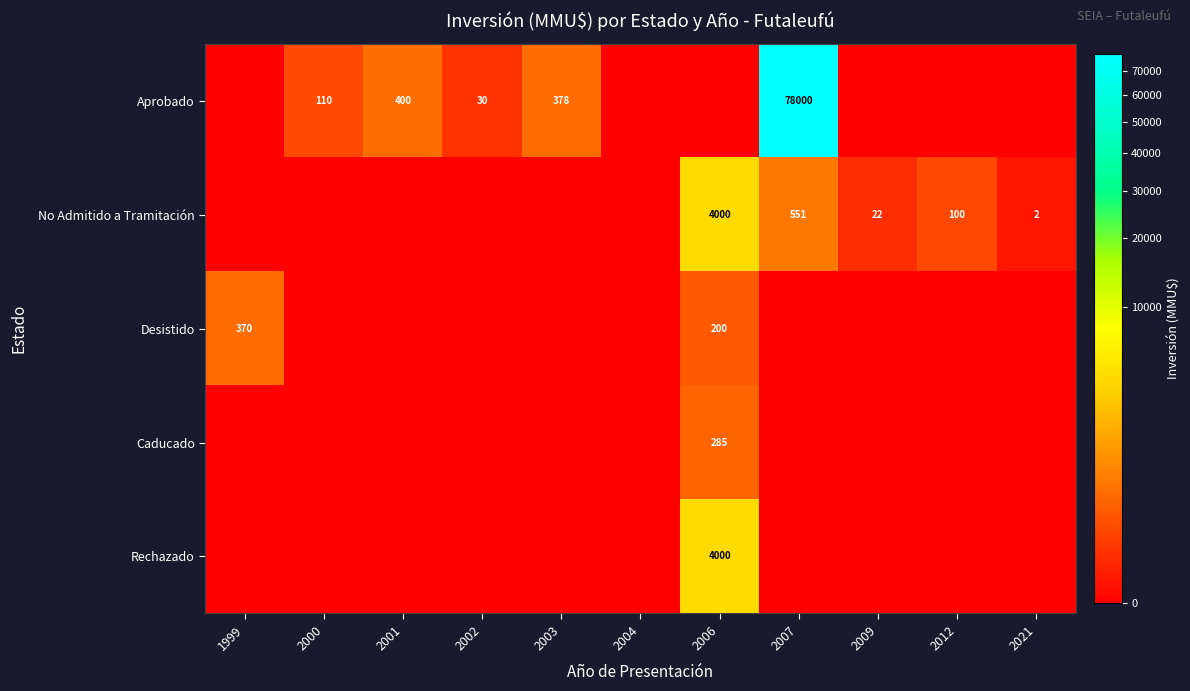

The value of Aprobado at 2000 is 33. True or false?

False